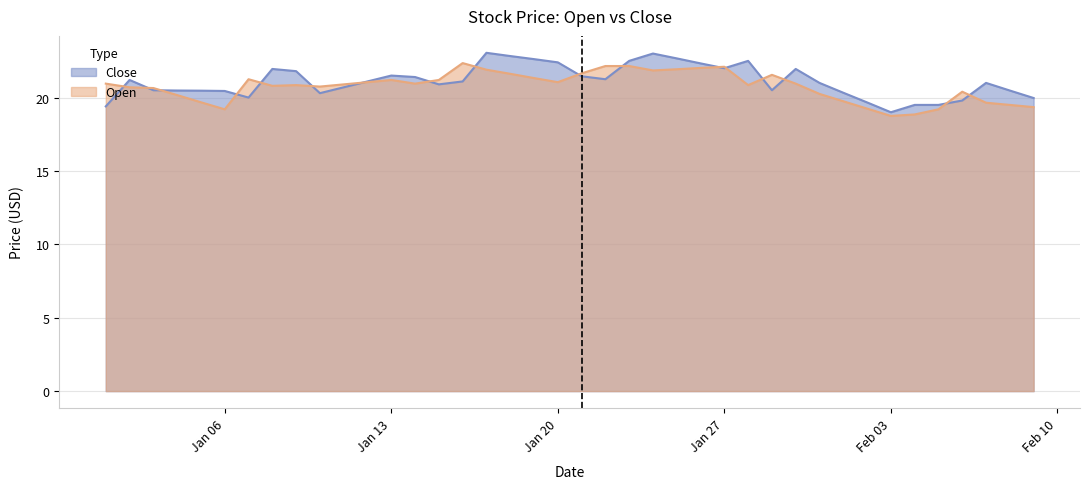

What is the highest value of the Close series?

23.1